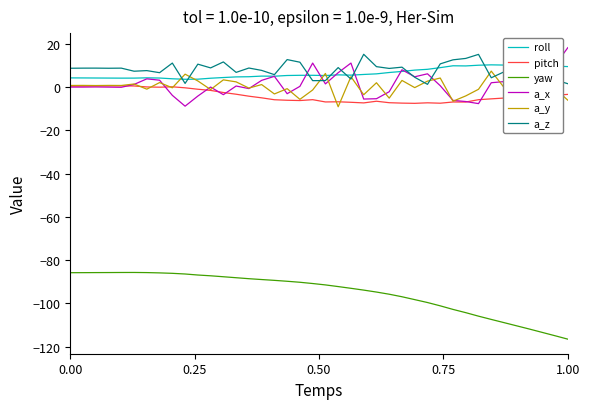

What is the minimum value for a_z?

1.2